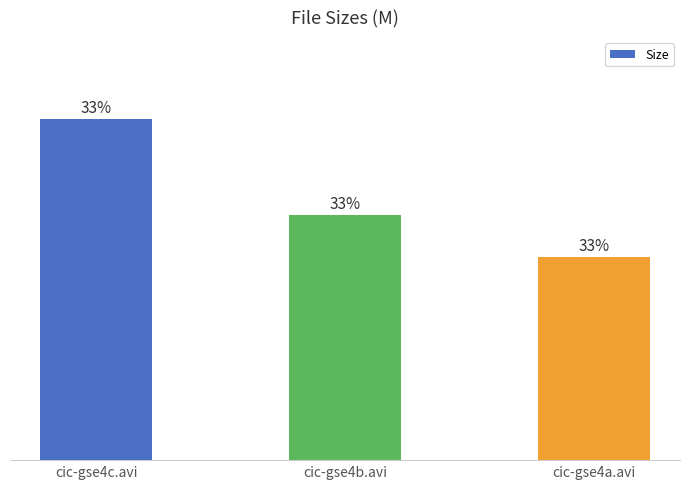

Does the chart contain any negative values?

No